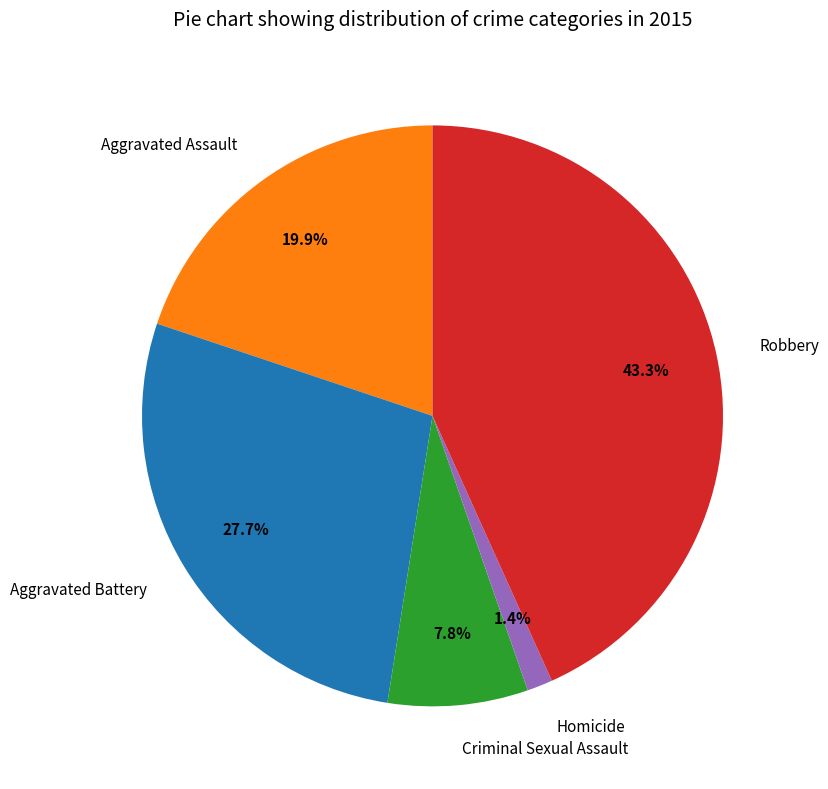

How many segments does this pie chart have?

5